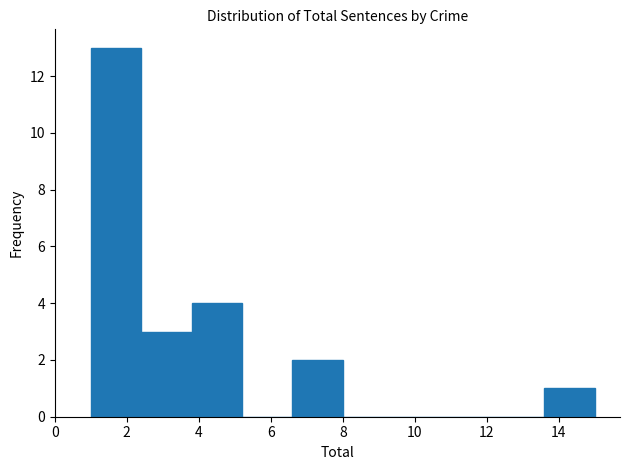

Reading left to right, list every bar in this chart as the range it spans on the x-axis followed by its height. The values are not printed on the chart, so give them approximately, as read against the axis.

1.0 to 2.4: 13
2.4 to 3.8: 3
3.8 to 5.2: 4
5.2 to 6.6: 0
6.6 to 8.0: 2
8.0 to 9.4: 0
9.4 to 10.8: 0
10.8 to 12.2: 0
12.2 to 13.6: 0
13.6 to 15.0: 1